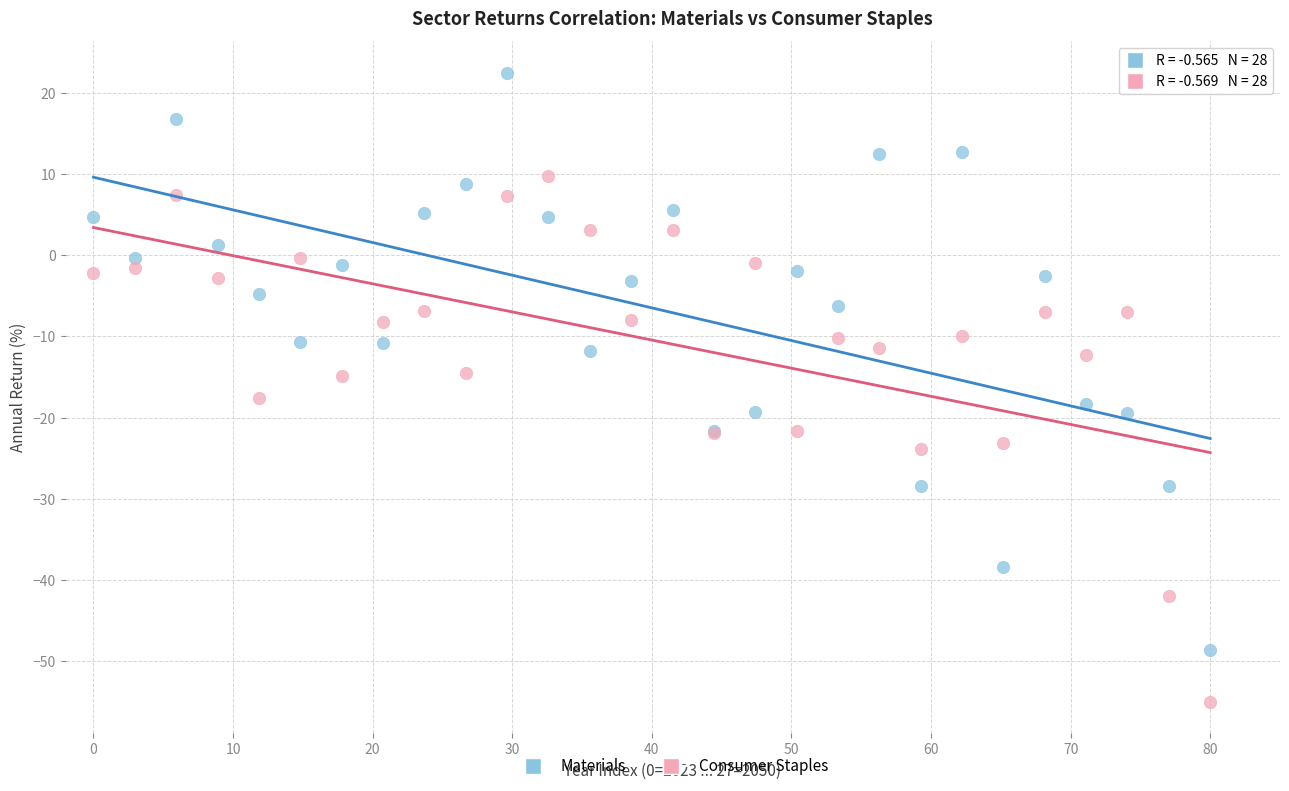

Which series has the largest Y range (max minus min)?

Materials